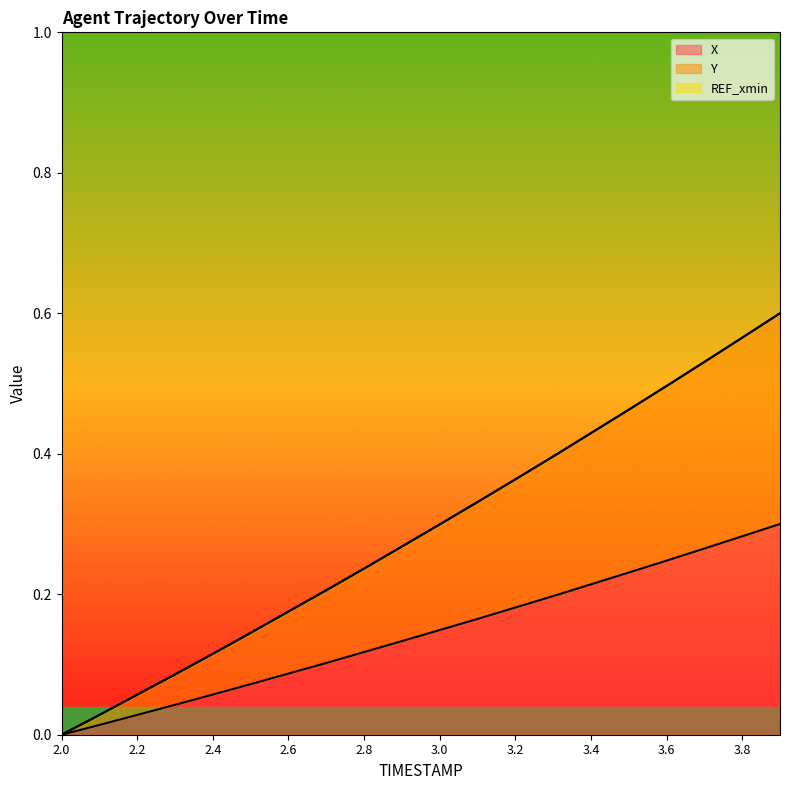

Reading left to right, transcribe all the data shown in this chart.

X: 2.0=0.0	2.1=0.0	2.2=0.0	2.3=0.0	2.4=0.1	2.5=0.1	2.6=0.1	2.7=0.1	2.8=0.1	2.9=0.1	3.0=0.1	3.1=0.2	3.2=0.2	3.3=0.2	3.4=0.2	3.5=0.2	3.6=0.2	3.7=0.3	3.8=0.3	3.9=0.3
Y: 2.0=0.0	2.1=0.0	2.2=0.1	2.3=0.1	2.4=0.1	2.5=0.1	2.6=0.2	2.7=0.2	2.8=0.2	2.9=0.3	3.0=0.3	3.1=0.3	3.2=0.4	3.3=0.4	3.4=0.4	3.5=0.5	3.6=0.5	3.7=0.5	3.8=0.6	3.9=0.6